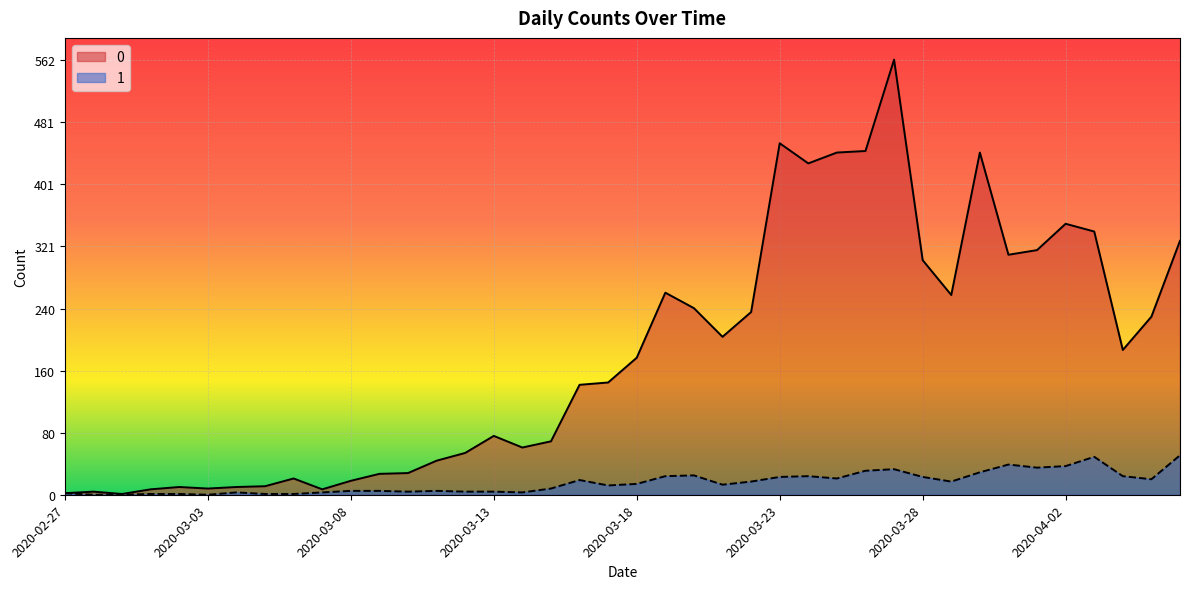

Where is the first local maximum for 1?

2020-03-04